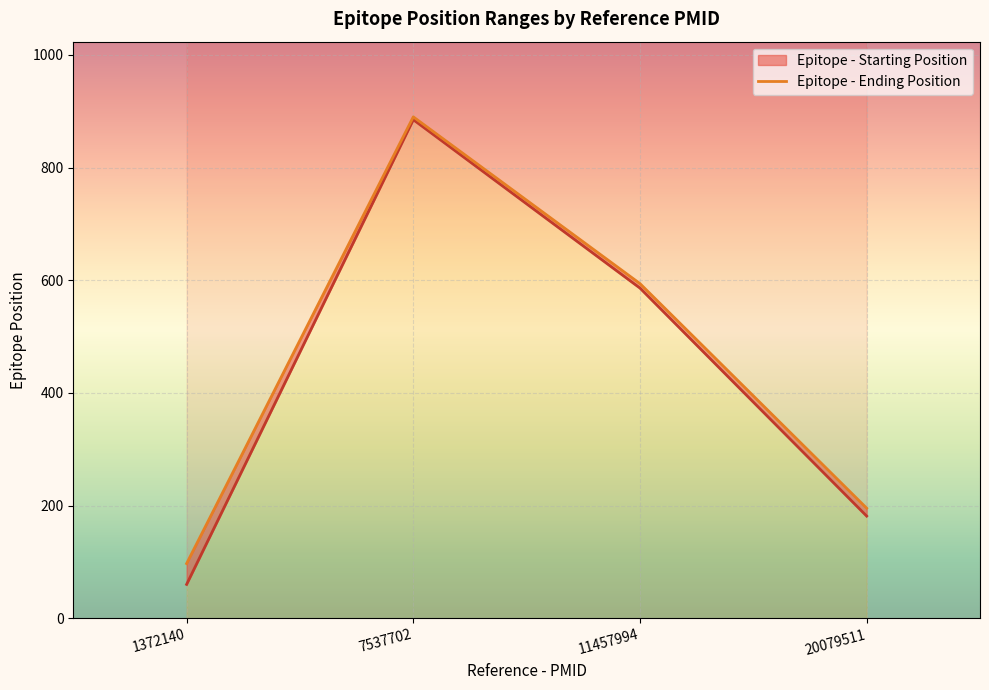

What is the value of the Epitope - Starting Position point at the 3rd from the left?

586.0